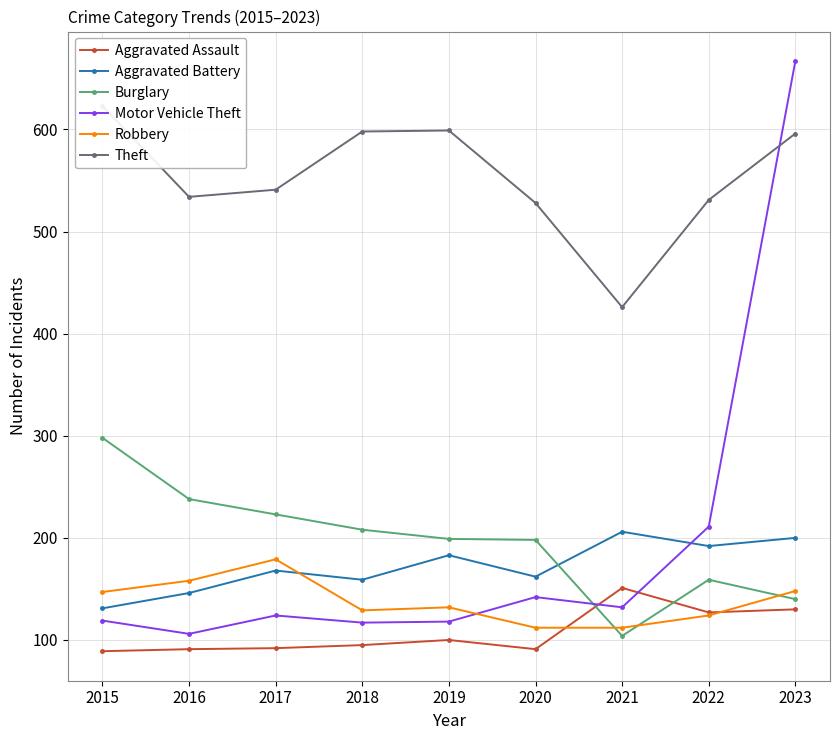

True or false: Robbery has a value of 179 at 2017.

True